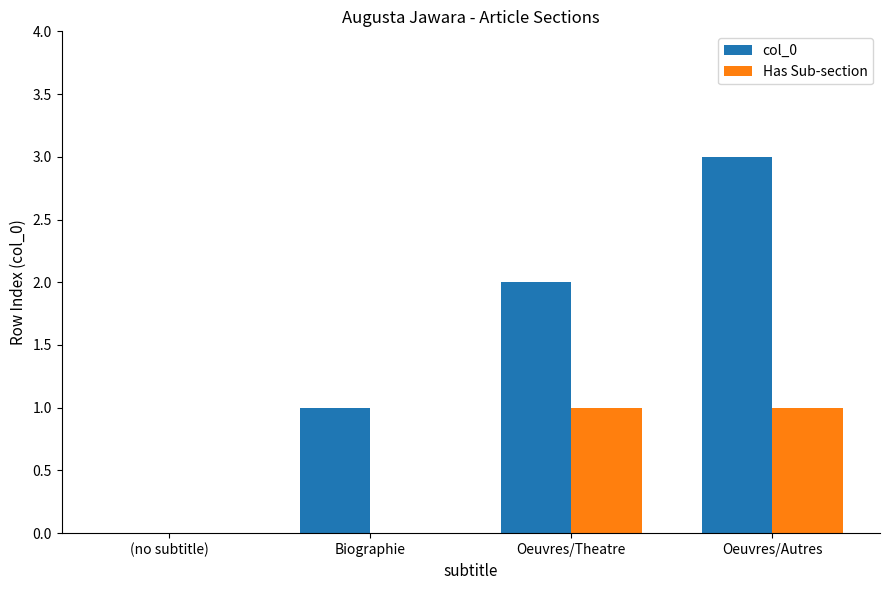

What are all the series names shown in the legend?

col_0, Has Sub-section